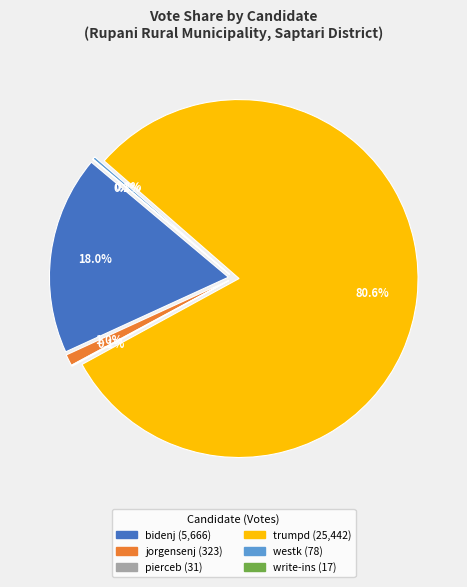

Which category accounts for the majority?

trumpd